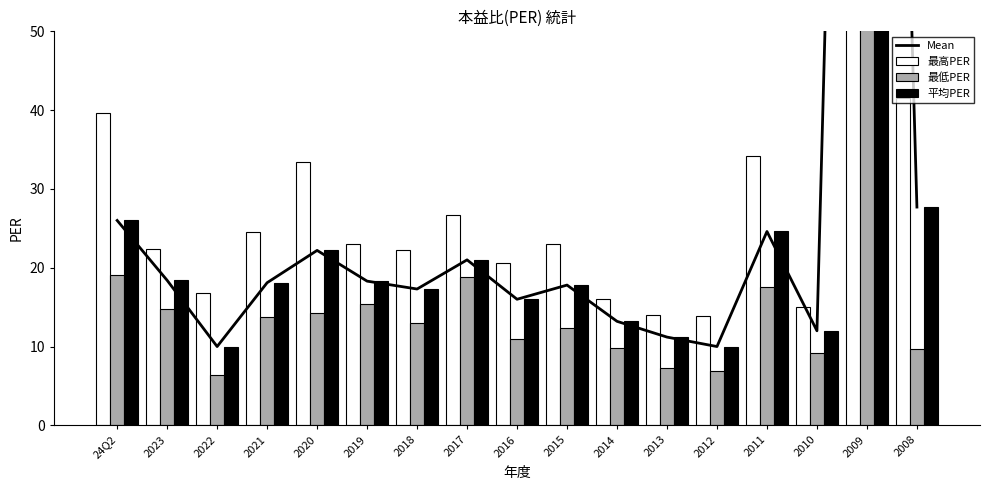

The value of 平均PER at 2014 is 18.5. True or false?

False